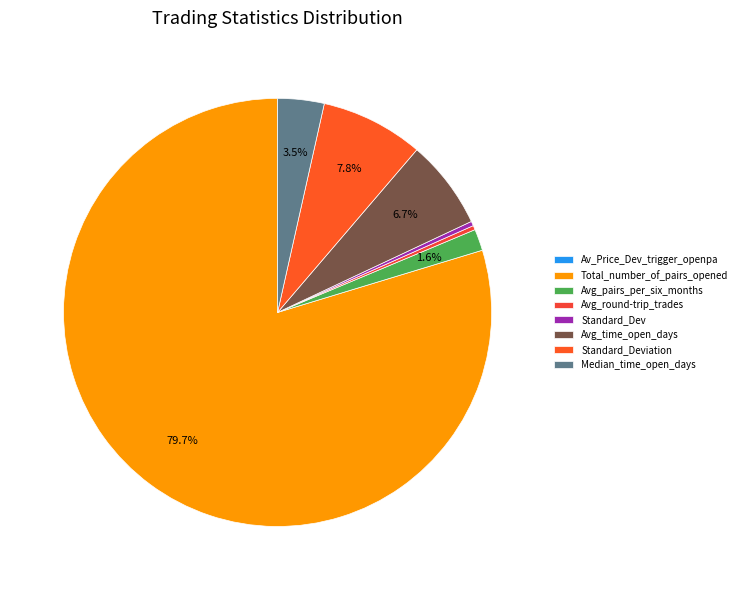

What is the ratio of the value at Avg_pairs_per_six_months to the value at Median_time_open_days?

0.5